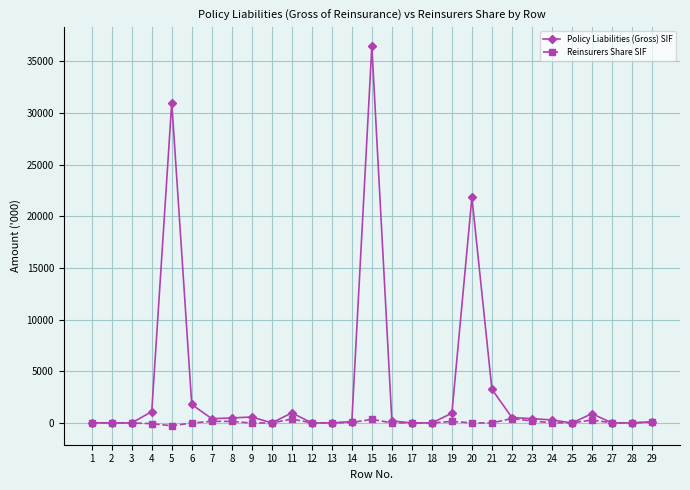

True or false: Reinsurers Share SIF has more than 2 interior local peaks.

True